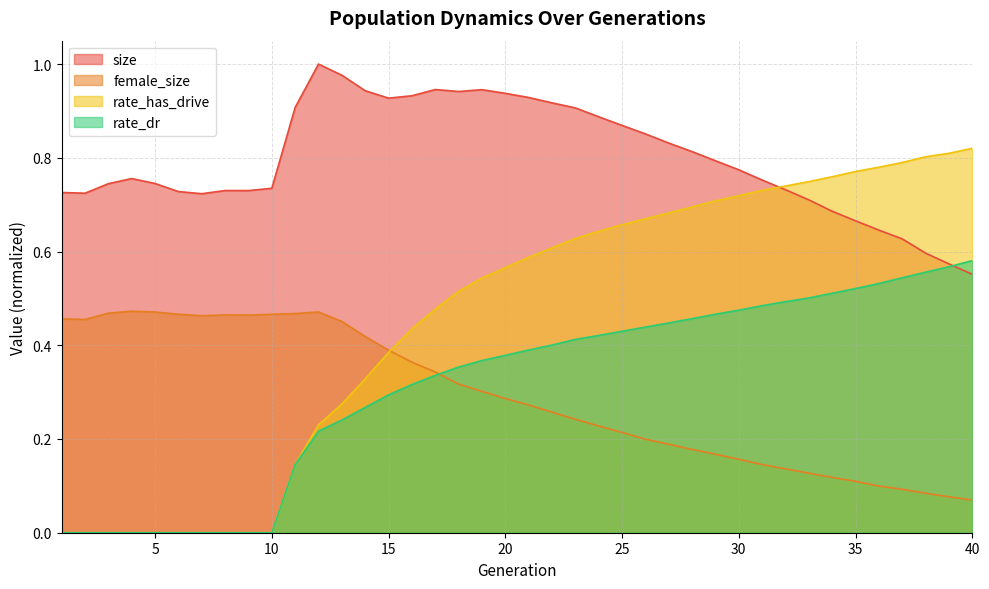

What are all the series names shown in the legend?

size, female_size, rate_has_drive, rate_dr